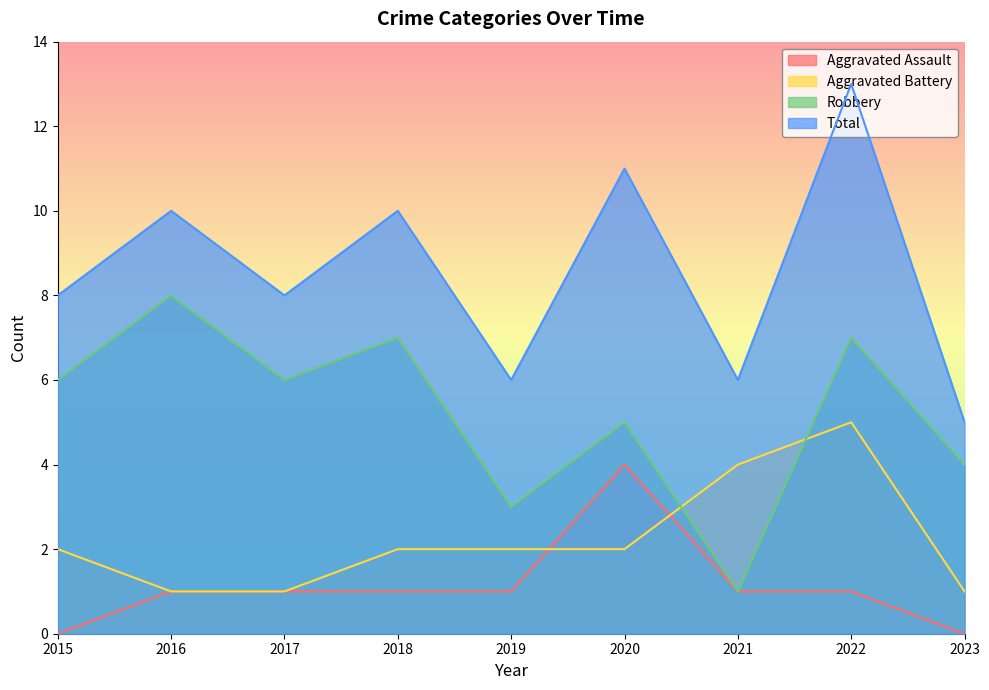

What is the total value across all series at 2018?

20